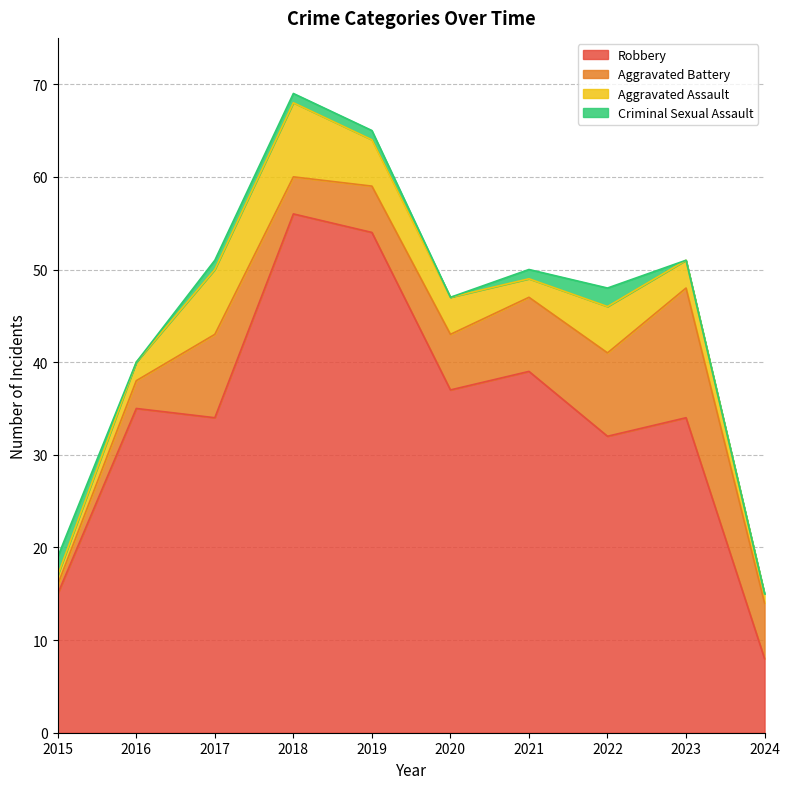

What is the difference between the Aggravated Battery values at 2022 and 2020?

3